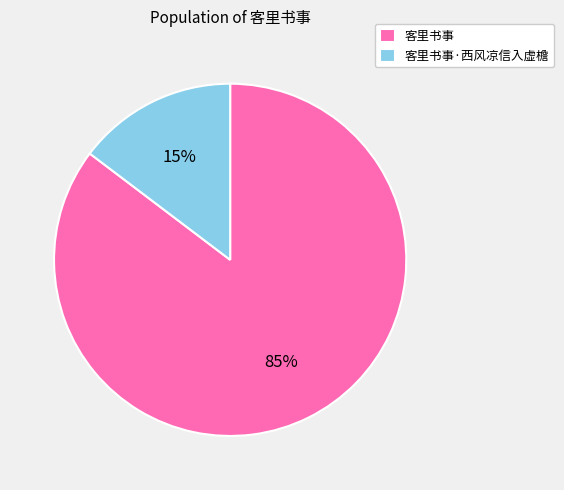

Which slice is the smallest?

客里书事·西风凉信入虚檐